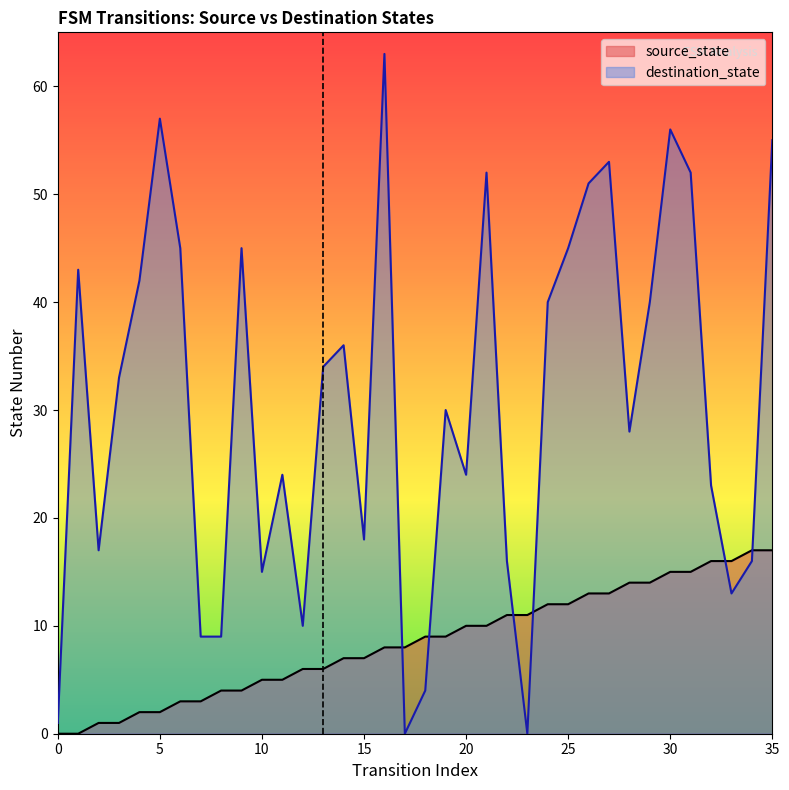

At which category does destination_state reach its first local peak?

1